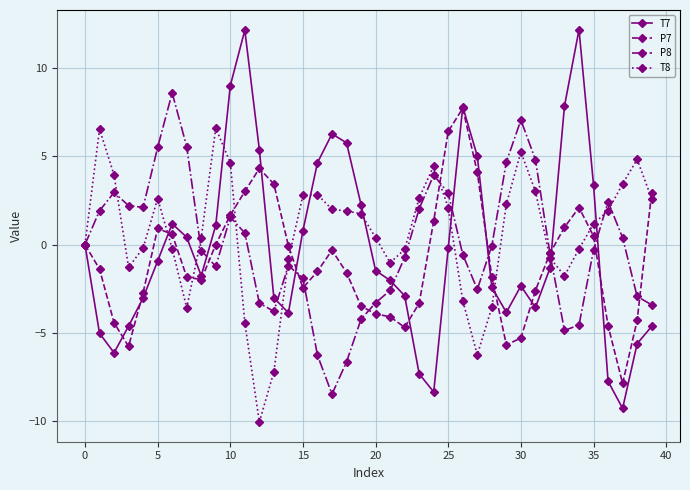

How many data points in P7 are less than -1?

21